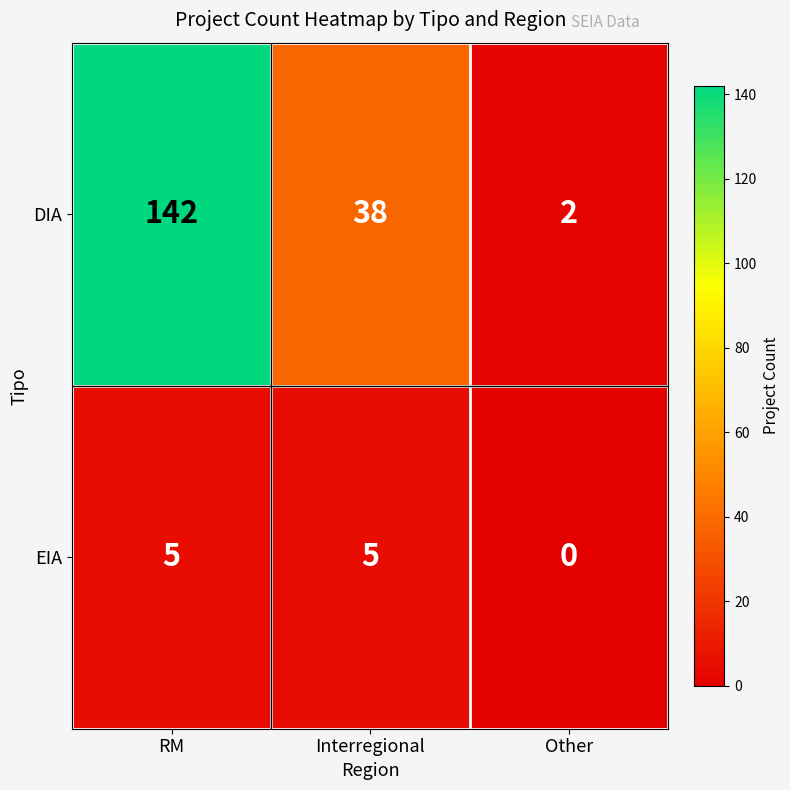

Which series has the largest total across all categories?

DIA